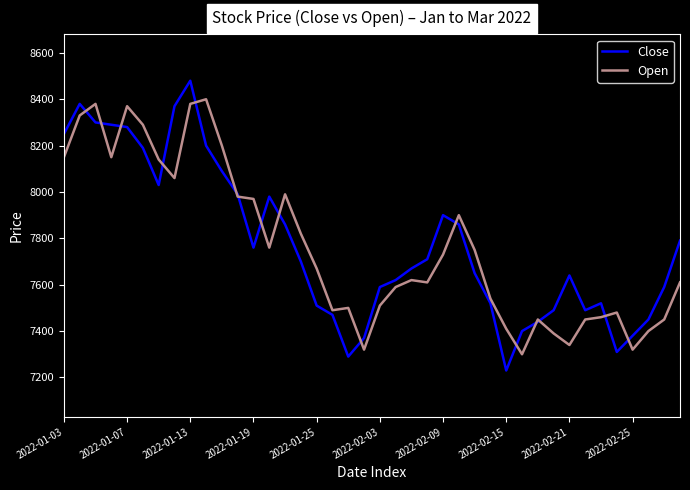

What is the maximum value shown in the chart?

8480